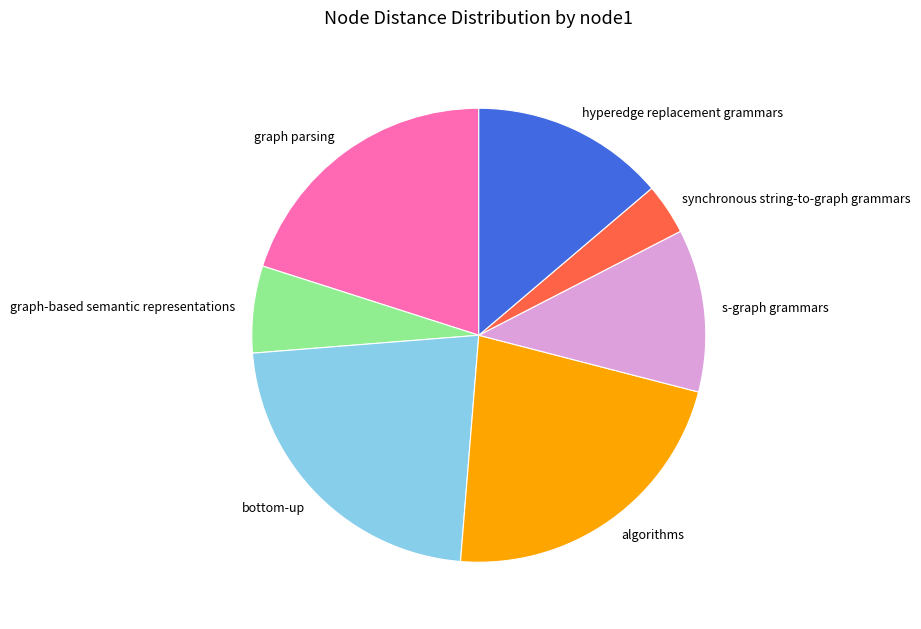

Combined, do graph parsing and algorithms account for over 50%?

No